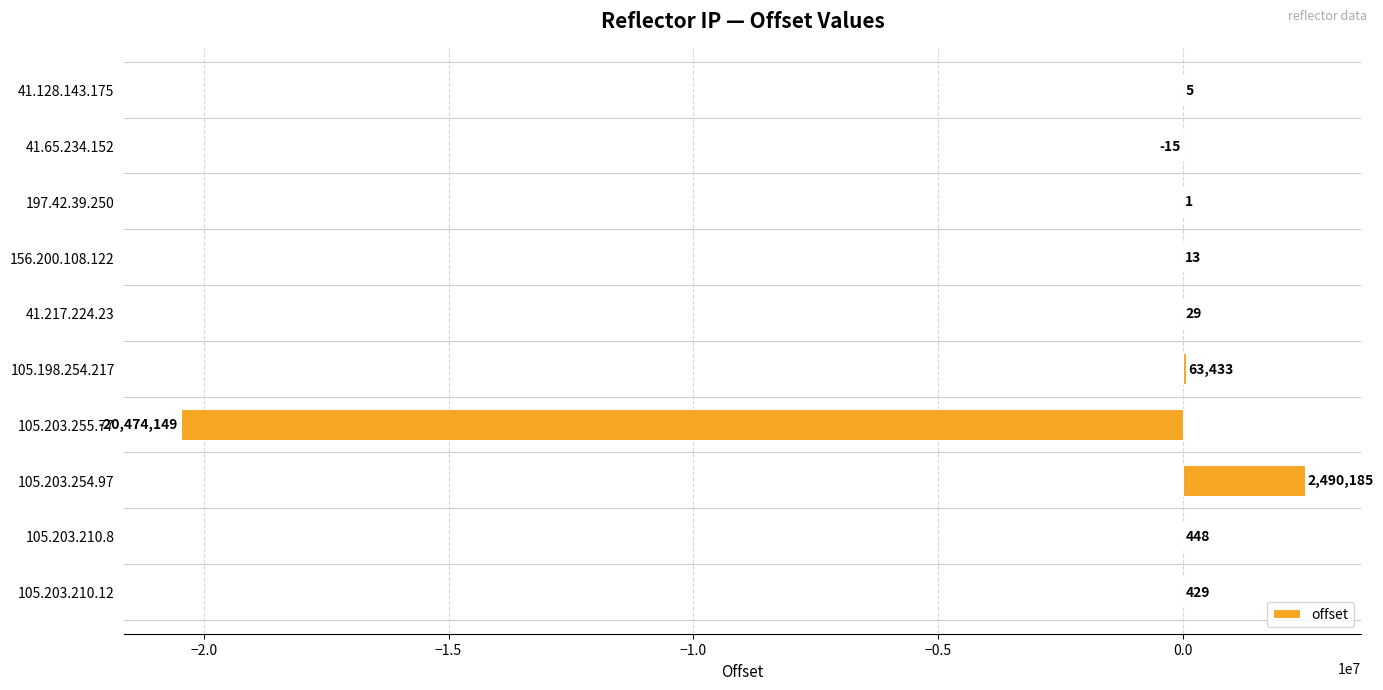

What is the sum of all values?

-17919621